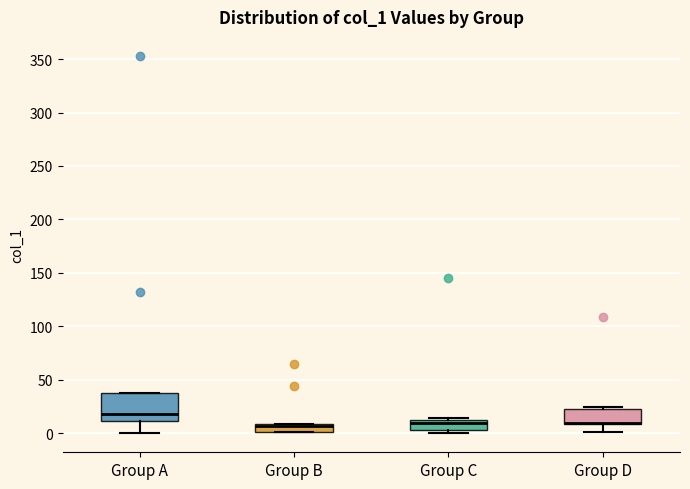

Which box is the tallest, from its lower edge to its upper edge?

Group A